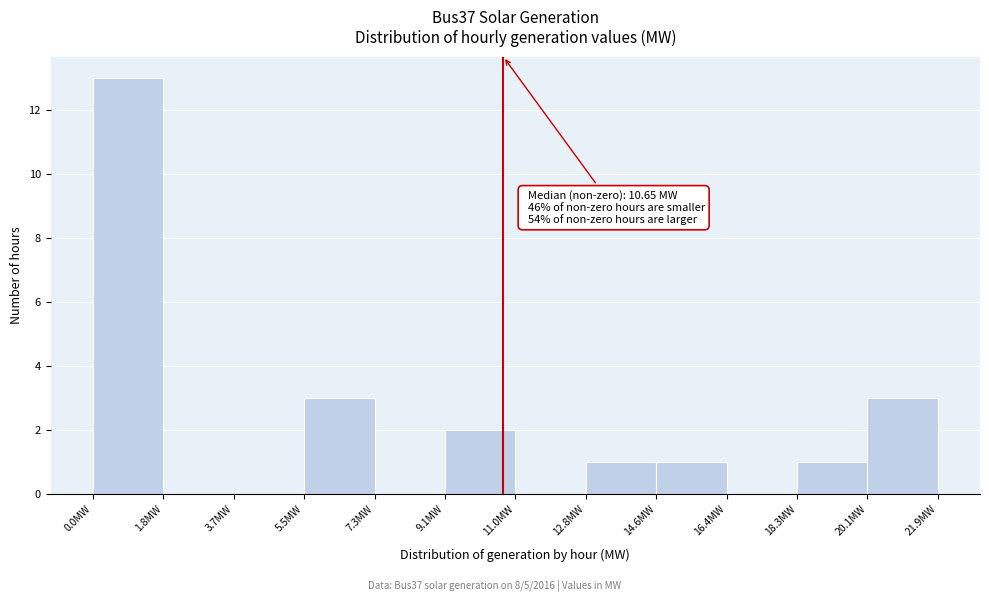

Over which range of the x-axis is the bar tallest?

0.0 to 1.8